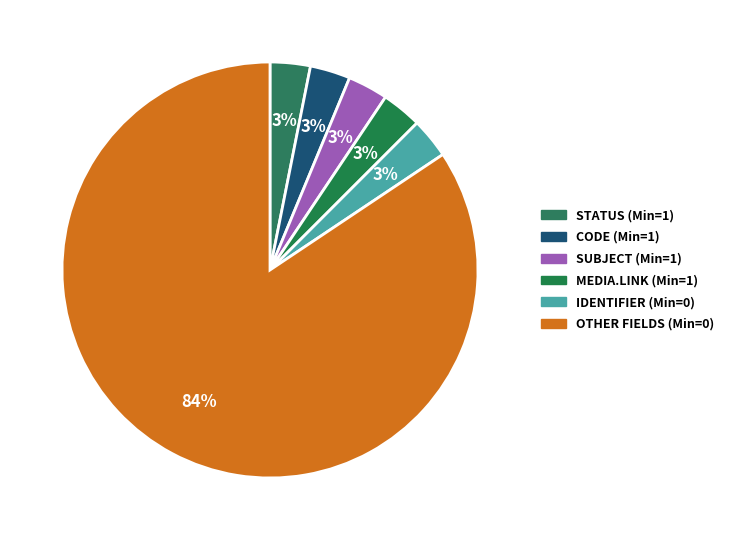

How many segments does this pie chart have?

6